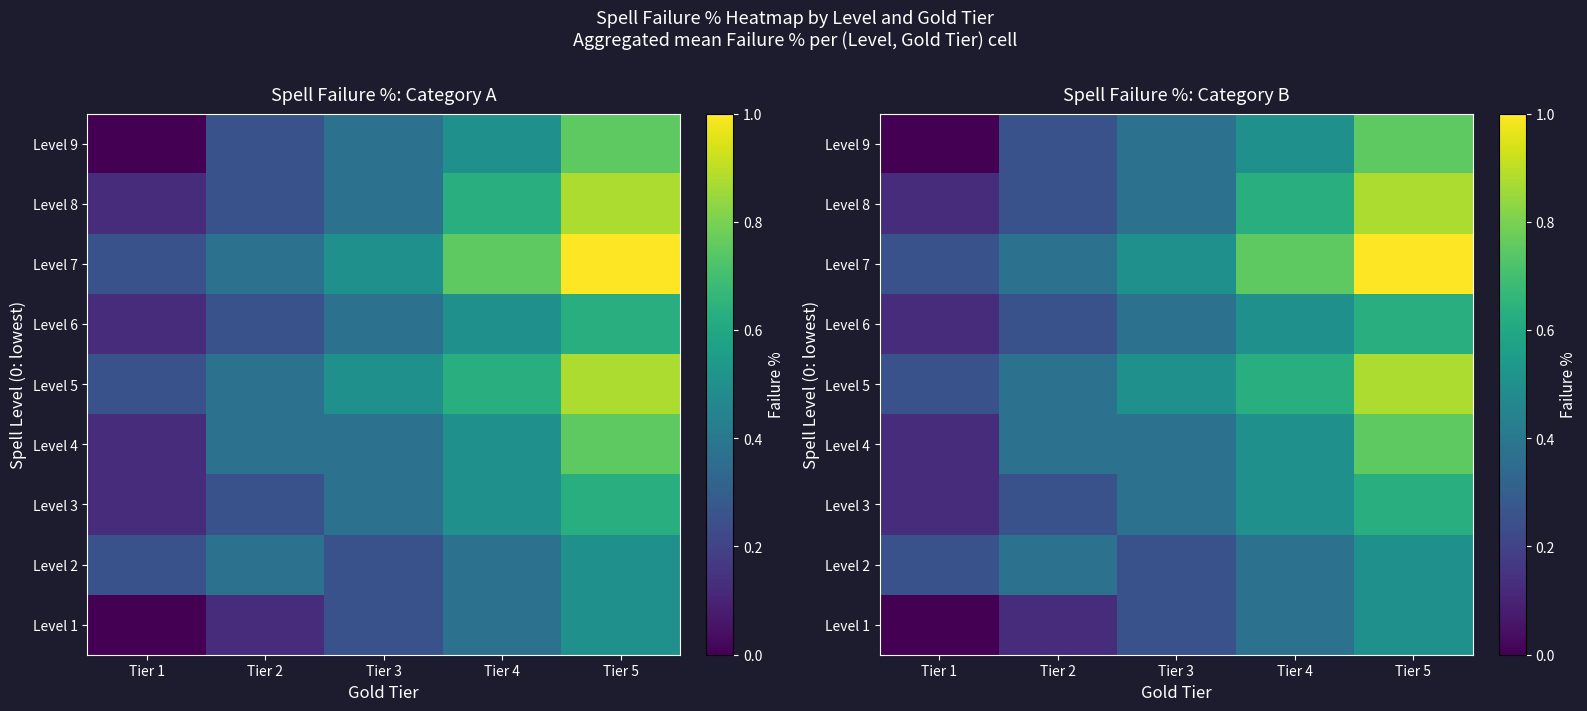

Between Tier 5 and Tier 1, which is larger?

Tier 5